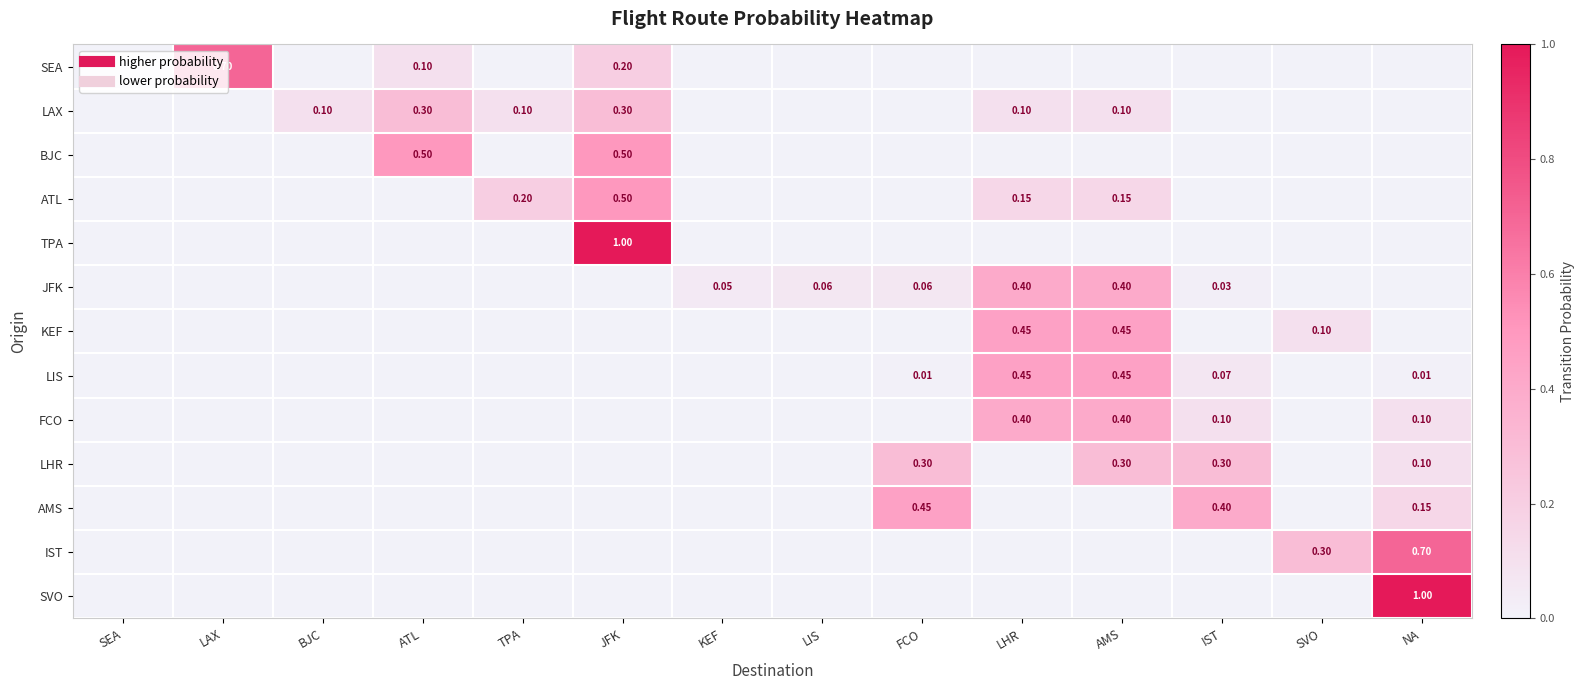

At which label is TPA closest to 0?

SEA